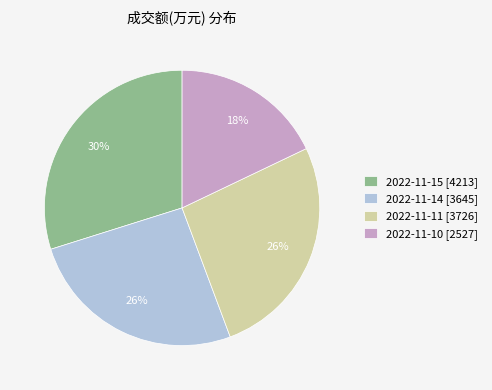

To the nearest percent, what percentage of the pie is 2022-11-11?

26%